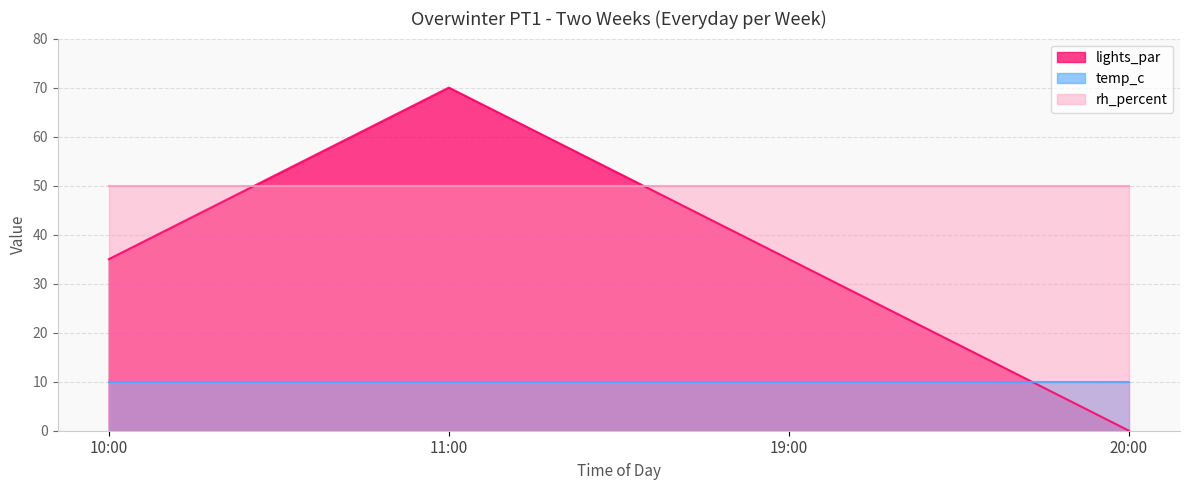

What is the maximum value for temp_c?

10